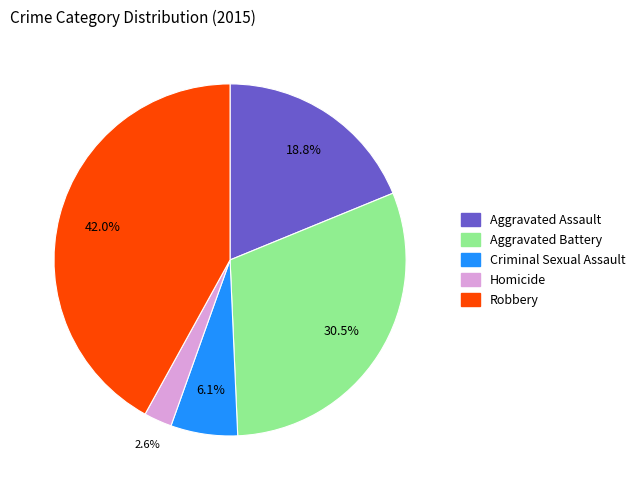

To the nearest percent, what is the combined percentage of Robbery and Aggravated Assault?

61%